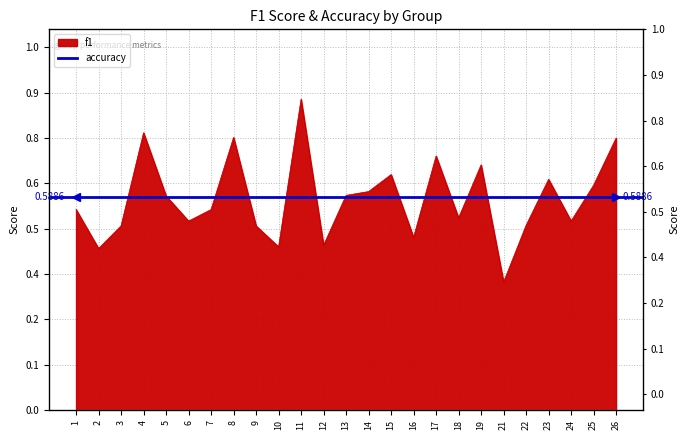

Reading right to left, extract all data points from this chart.

26=0.8	25=0.6	24=0.5	23=0.6	22=0.5	21=0.4	19=0.7	18=0.5	17=0.7	16=0.5	15=0.6	14=0.6	13=0.6	12=0.5	11=0.9	10=0.5	9=0.5	8=0.8	7=0.6	6=0.5	5=0.6	4=0.8	3=0.5	2=0.4	1=0.6